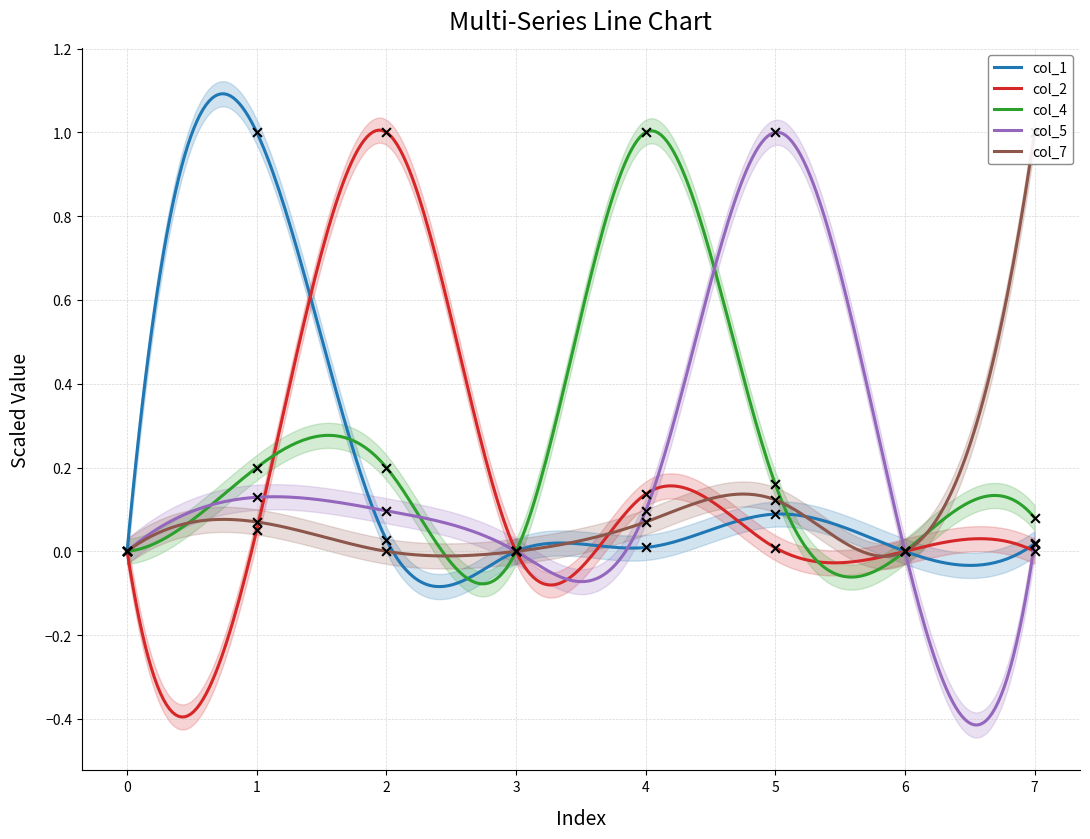

What are all the series names shown in the legend?

col_1, col_2, col_4, col_5, col_7